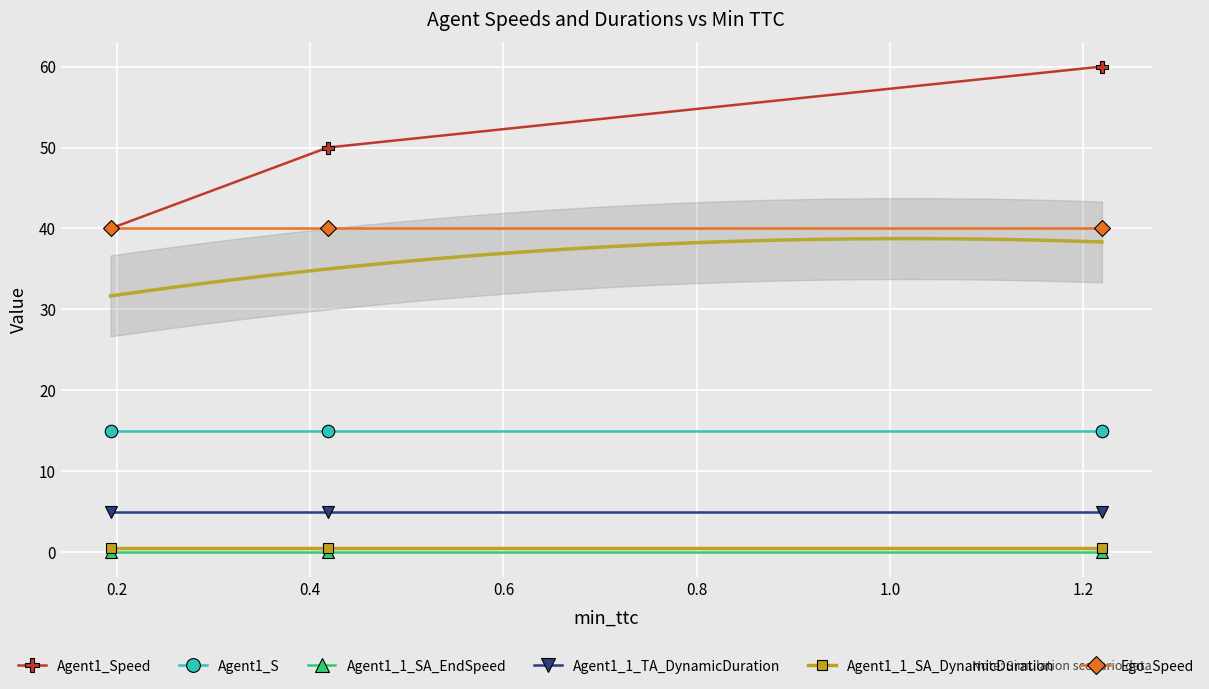

What is the lowest value of the Agent1_Speed series?

40.0